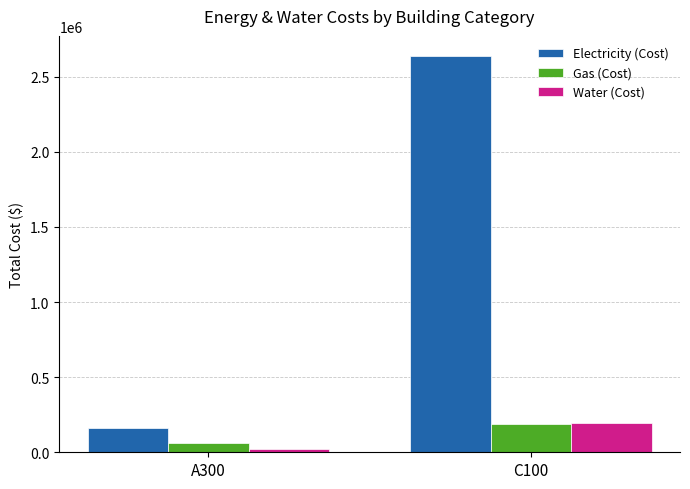

Reading right to left, extract all data points from this chart.

Electricity (Cost): 2640060	163374
Gas (Cost): 188361	61173
Water (Cost): 194952	24044